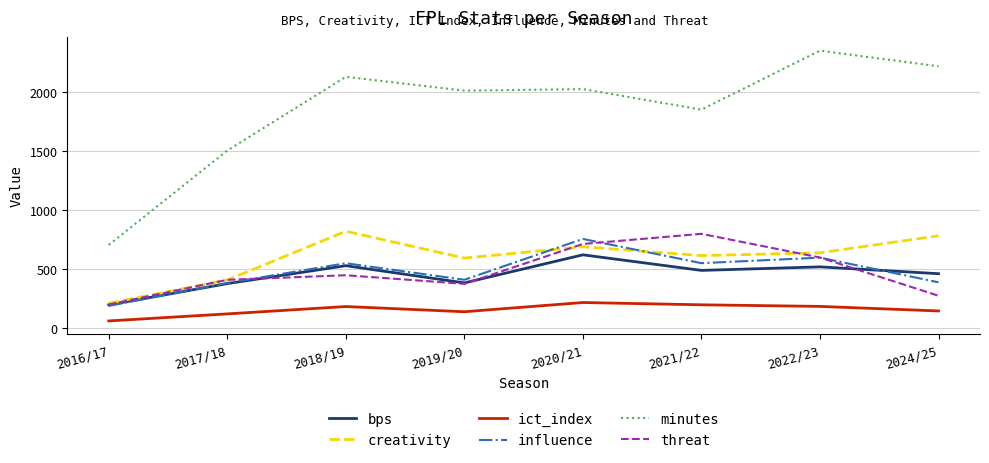

Which series has the largest total across all categories?

minutes